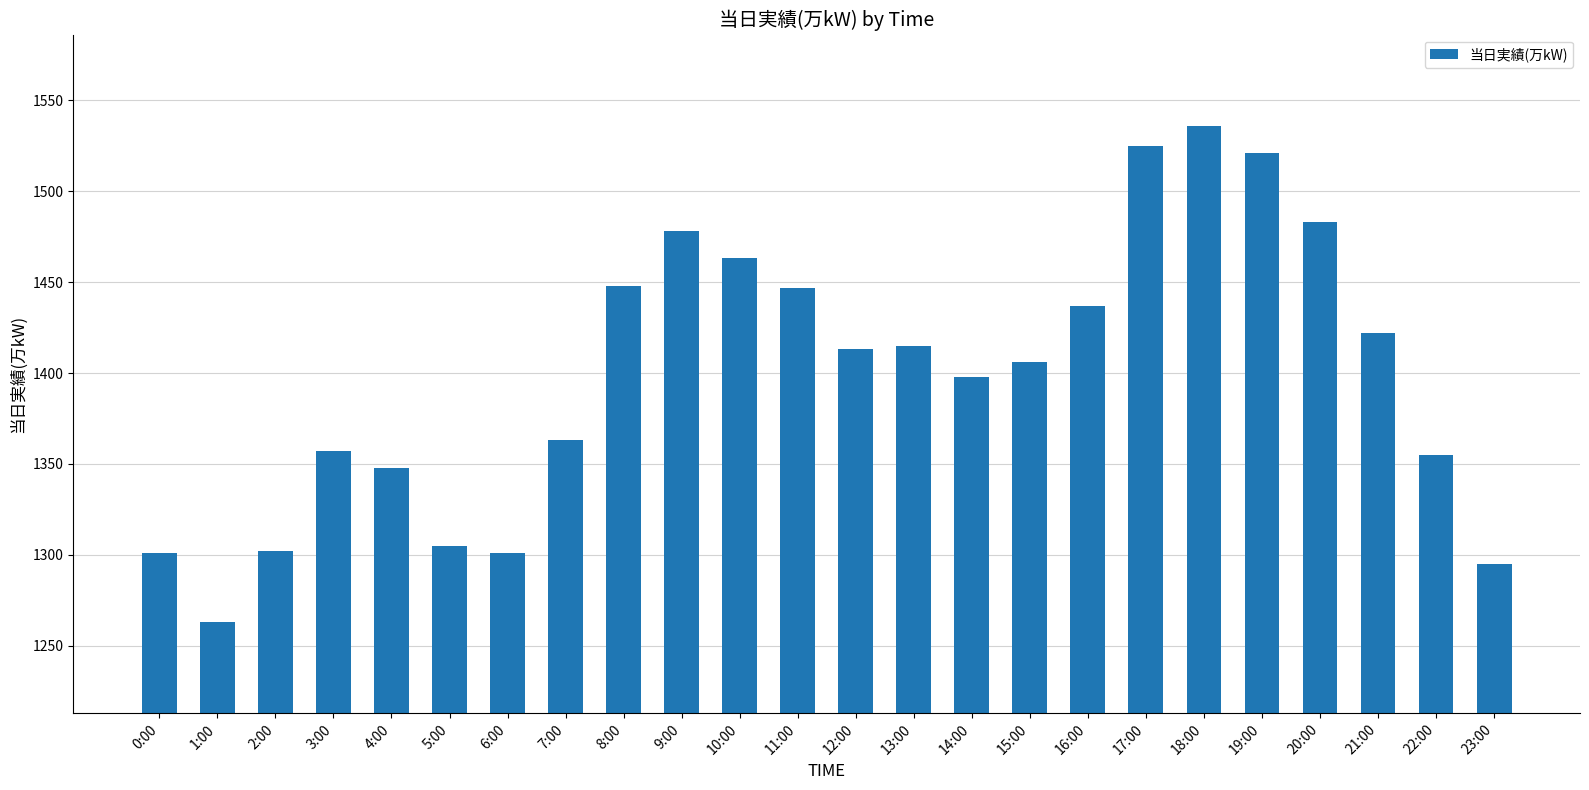

What is the change in value from 8:00 to 12:00?

-35